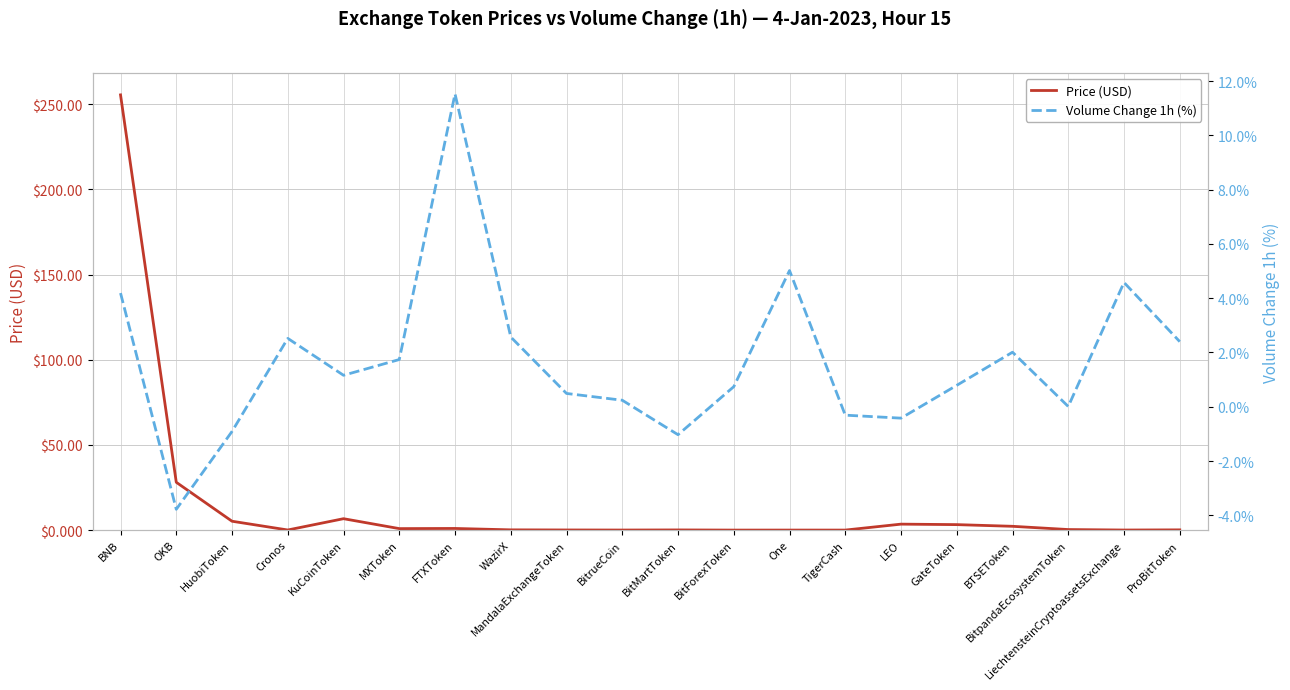

At Cronos, list the series in order from smallest to largest.

Price (USD), Volume Change 1h (%)